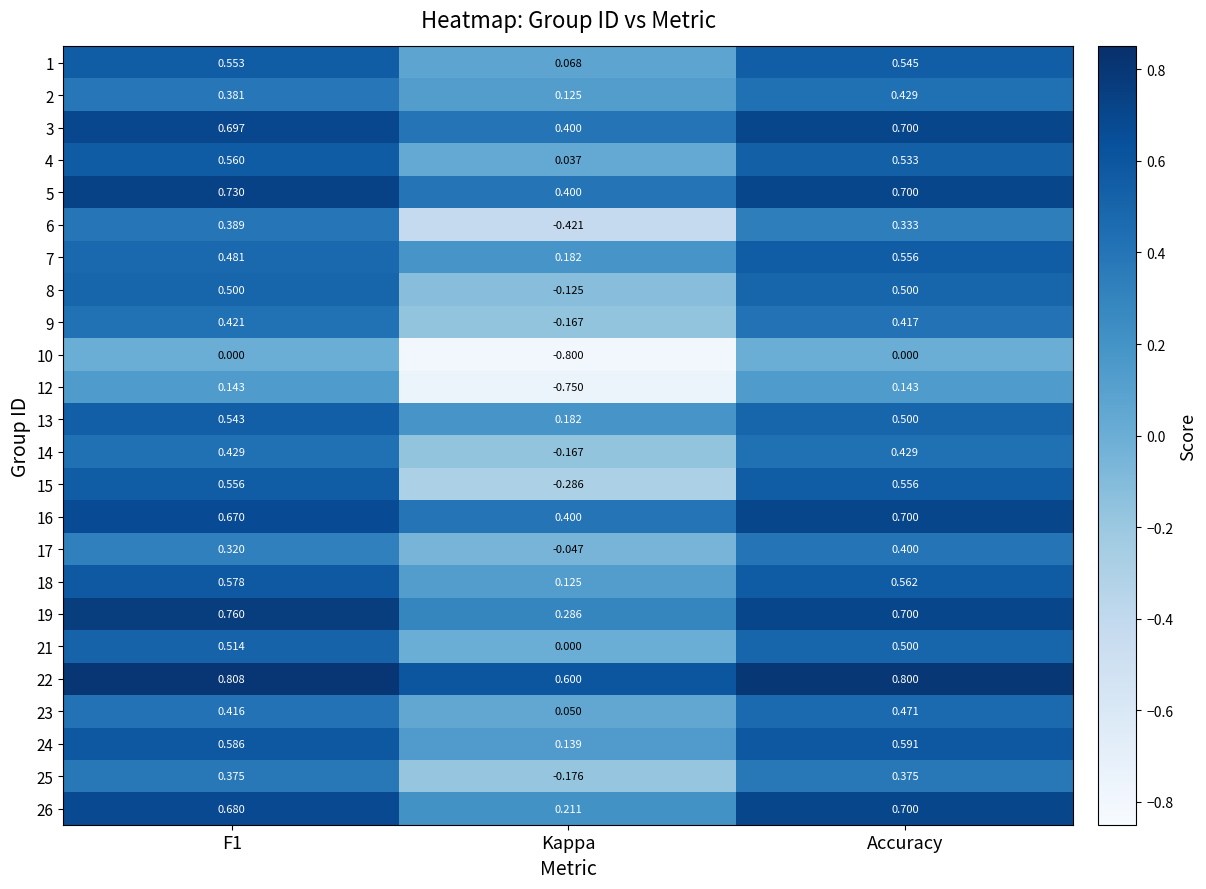

At which category is the sum across all series the highest?

Accuracy